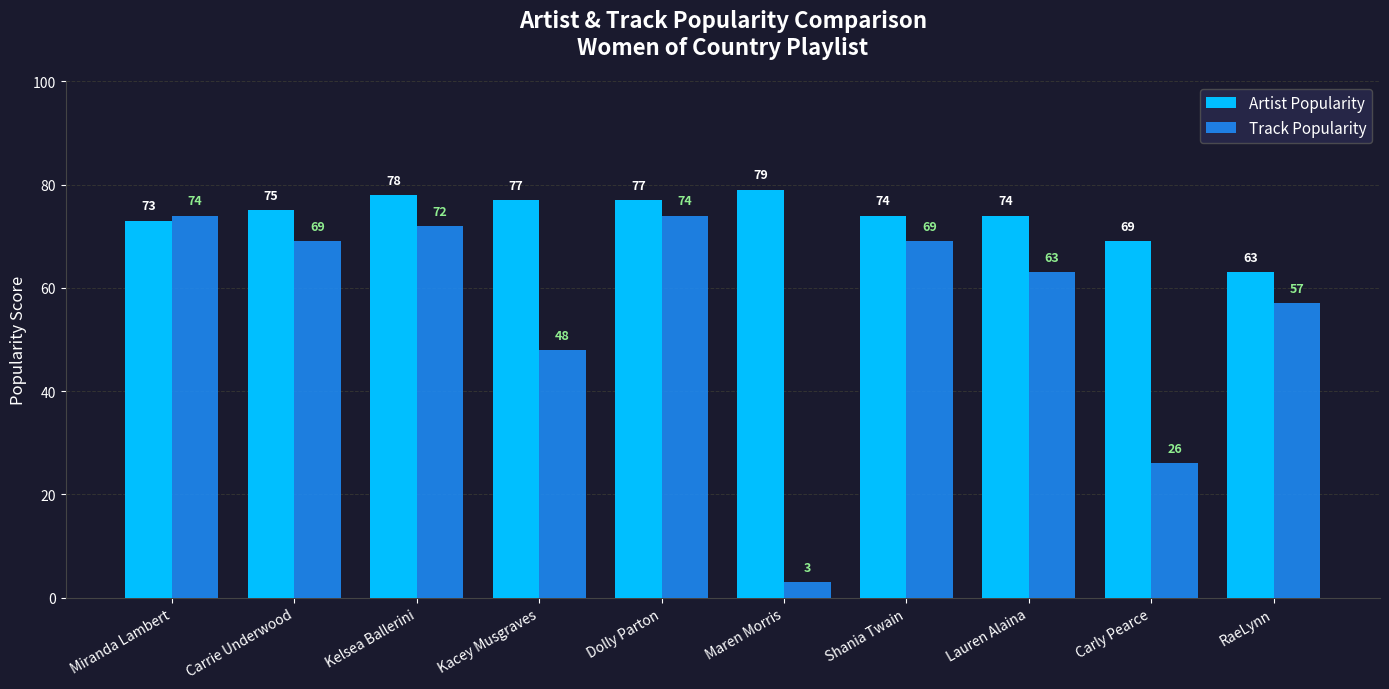

How many distinct data groups are displayed?

2